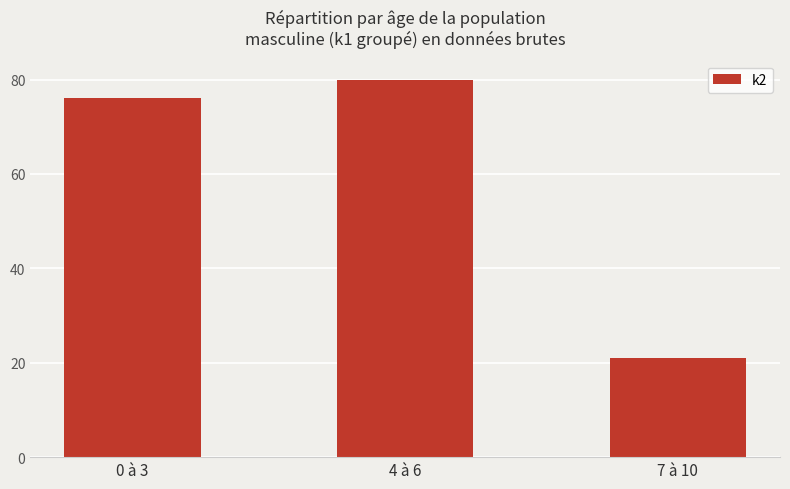

Which has a higher value, 0 à 3 or 4 à 6?

4 à 6